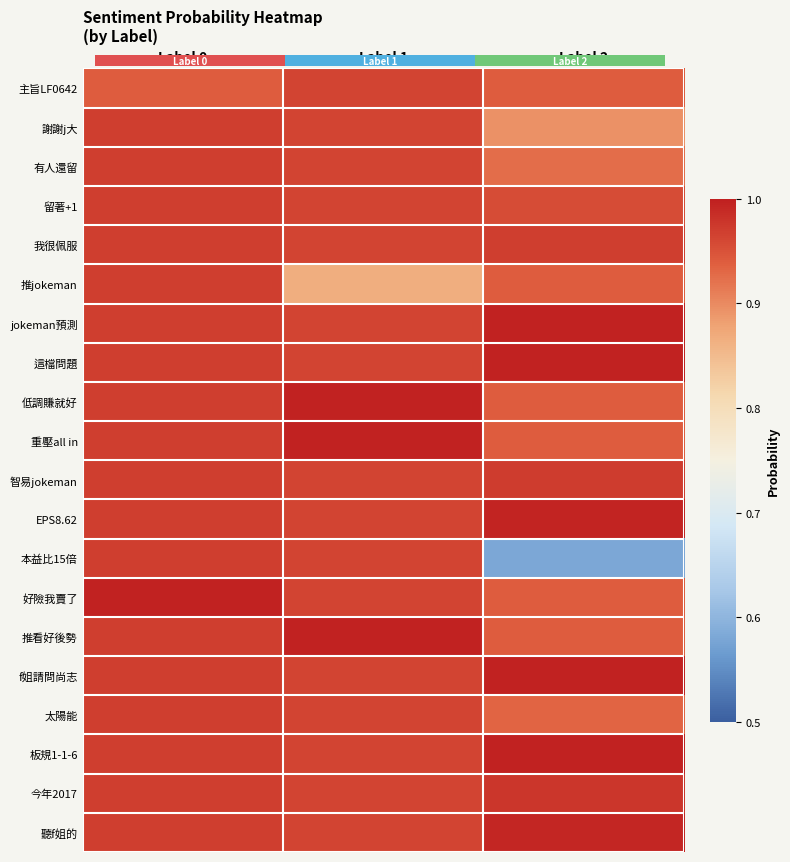

Between Label 0 and Label 2, which series saw the biggest shift?

本益比15倍